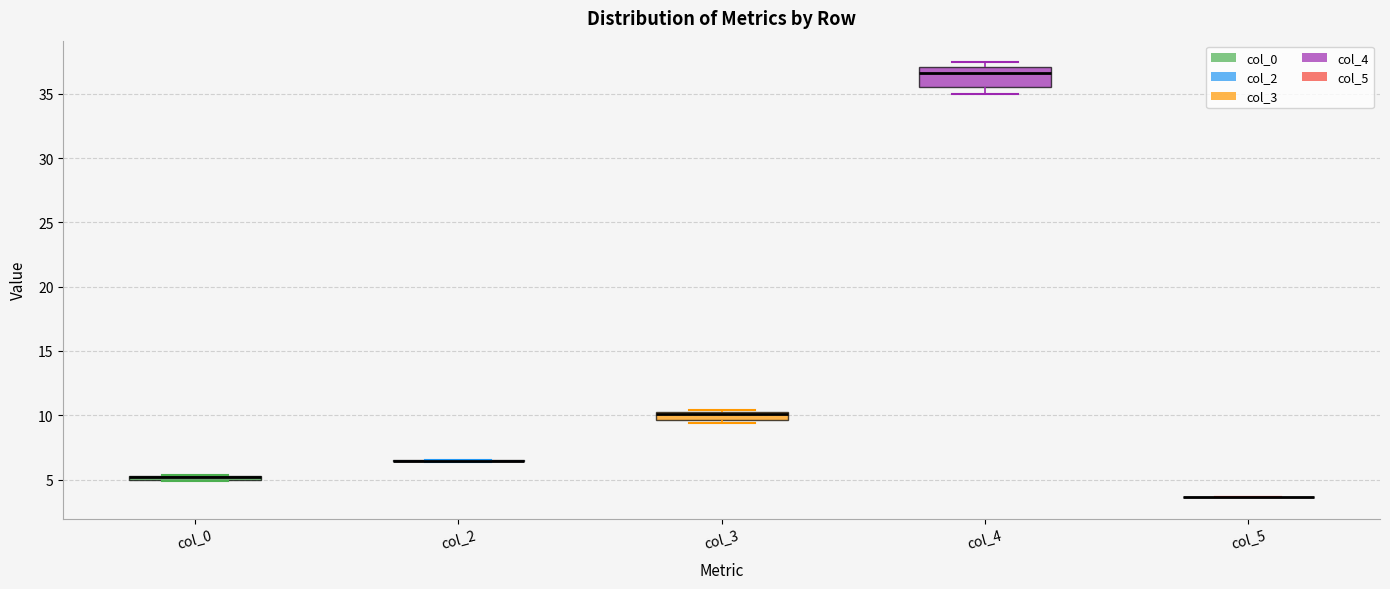

Which box is the tallest, from its lower edge to its upper edge?

col_4